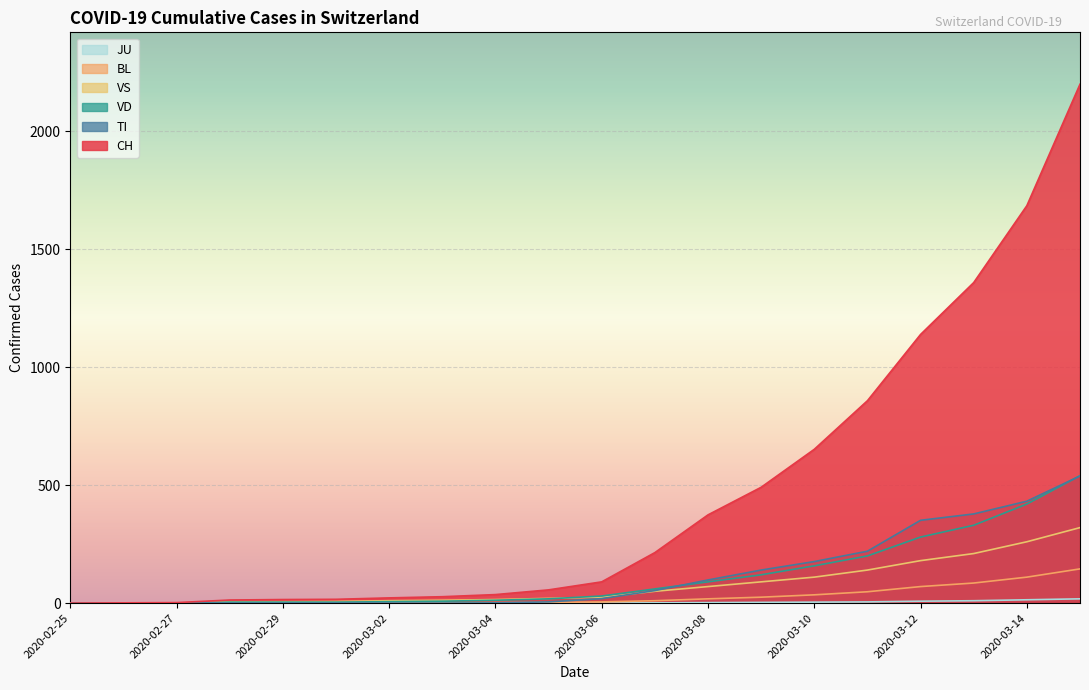

Reading right to left, what are all the values shown in this chart?

CH: 2200	1685	1359	1139	858	652	491	374	214	90	56	36	27	22	16	15	13	2	1	0
TI: 539	432	378	351	220	176	140	98	53	19	5	1	0	0	0	0	0	0	0	0
VD: 540	420	330	280	200	158	120	90	60	30	18	12	8	6	4	4	4	0	0	0
VS: 320	260	210	180	140	110	90	70	50	25	20	15	12	10	7	6	6	0	0	0
BL: 145	110	85	70	48	35	25	18	10	5	3	2	1	1	1	1	0	0	0	0
JU: 18	14	10	8	5	4	3	2	1	0	0	0	0	0	0	0	0	0	0	0